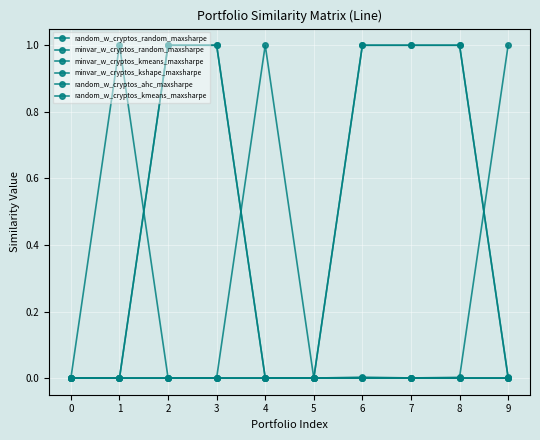

True or false: minvar_w_cryptos_random_maxsharpe and random_w_cryptos_ahc_maxsharpe cross at least once.

False